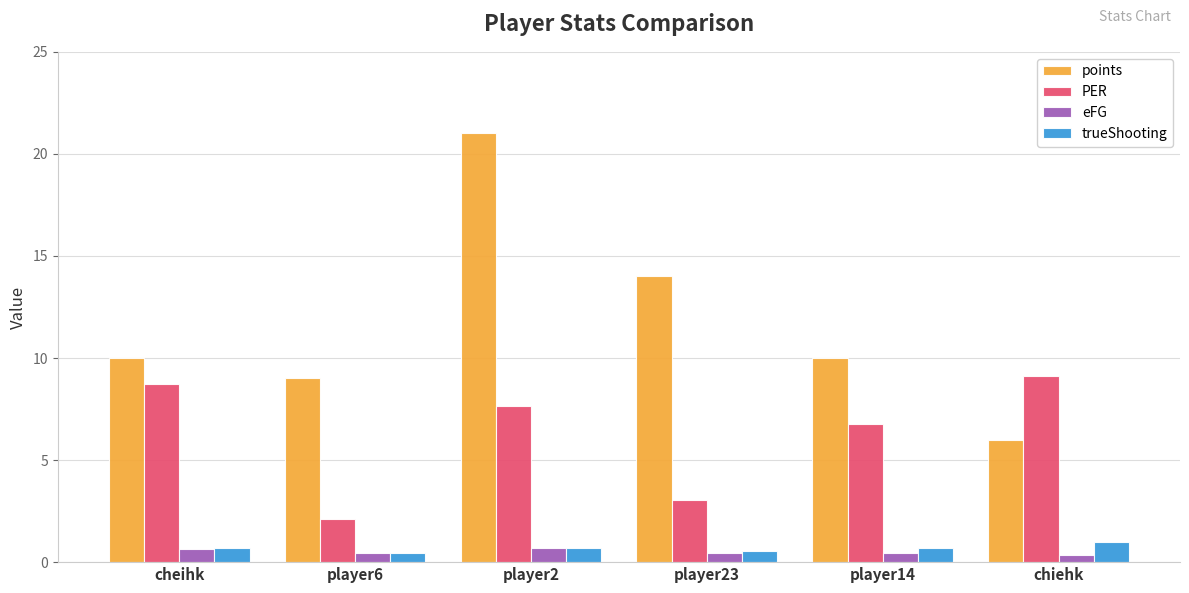

The points series shows 10.0 at cheihk. True or false?

True